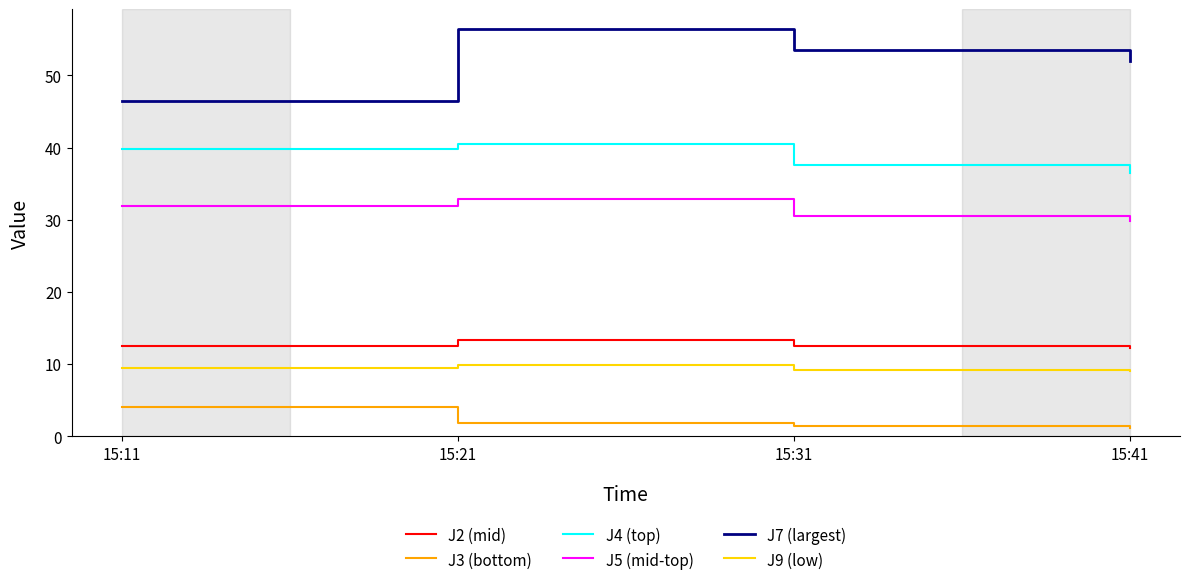

The value of J9 (low) at 15:31 is 9.2. True or false?

True